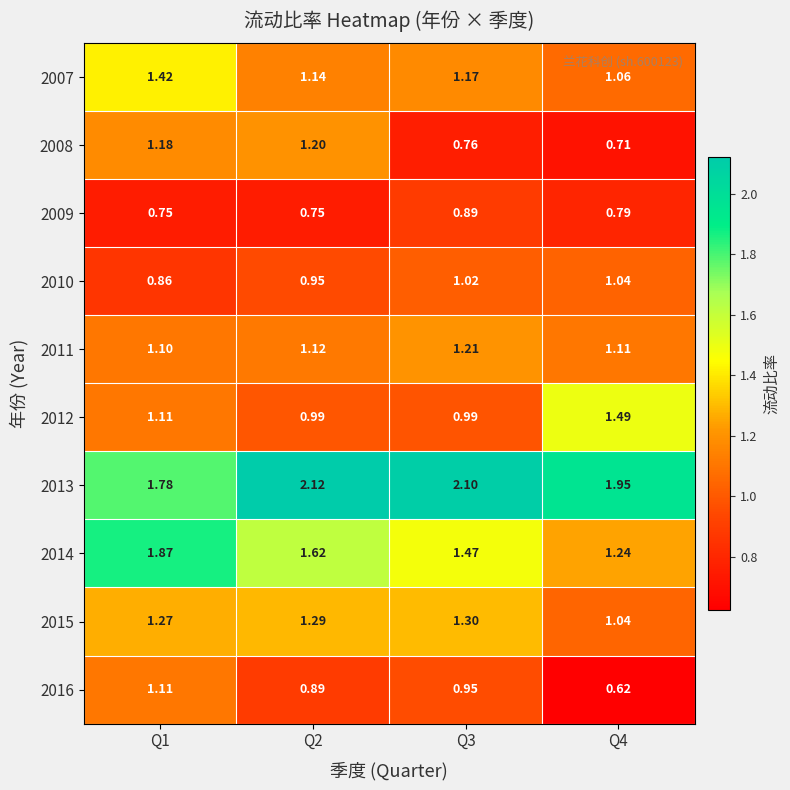

Is the value of 2015 at Q1 greater than the value of 2008 at Q1?

Yes